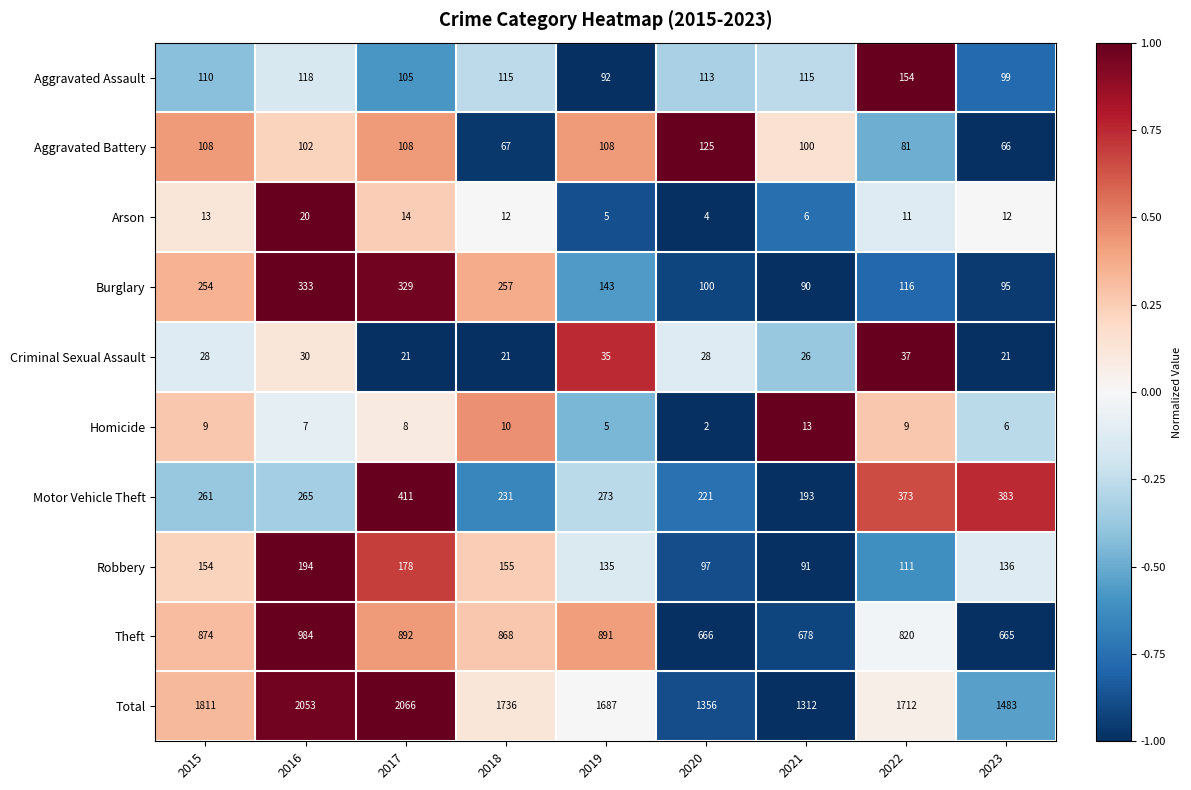

Which series has the largest range (max minus min)?

Total